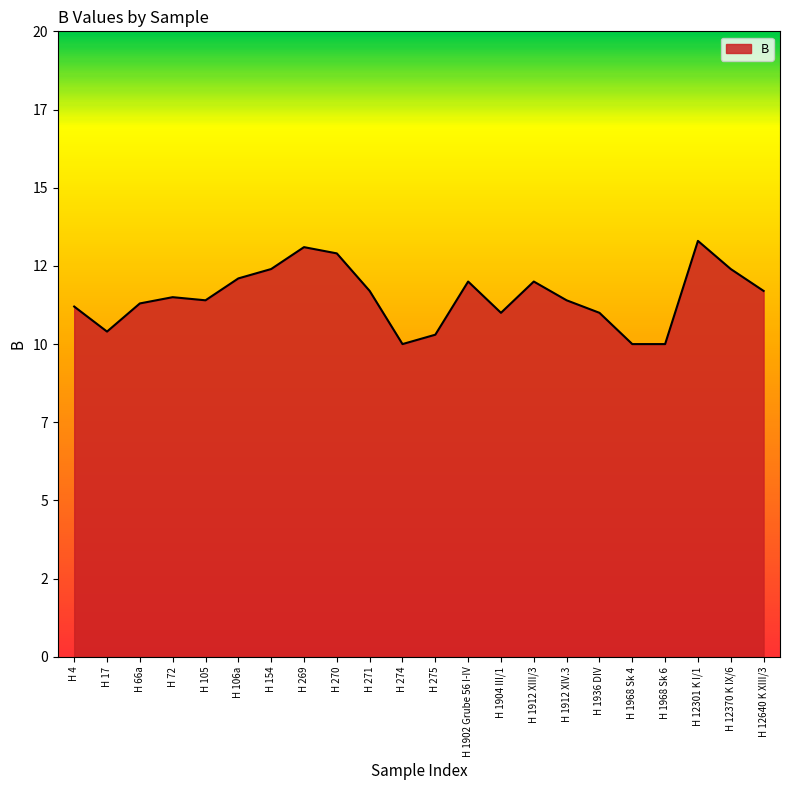

Does the chart display data point markers on the line(s)?

No